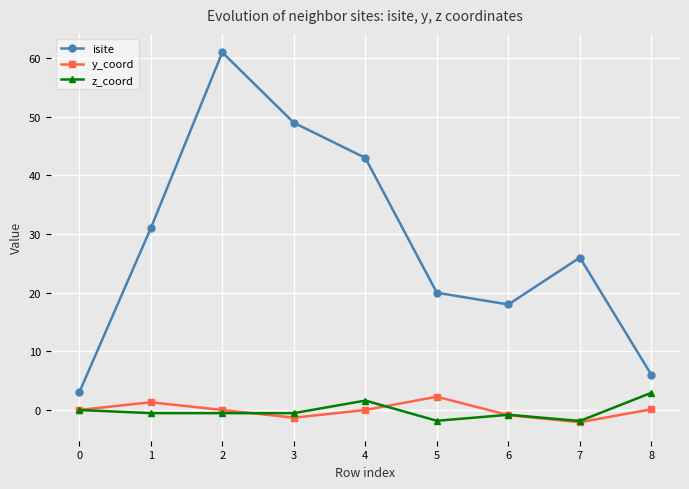

What is the difference between the maximum and minimum values in the z_coord series?

4.8